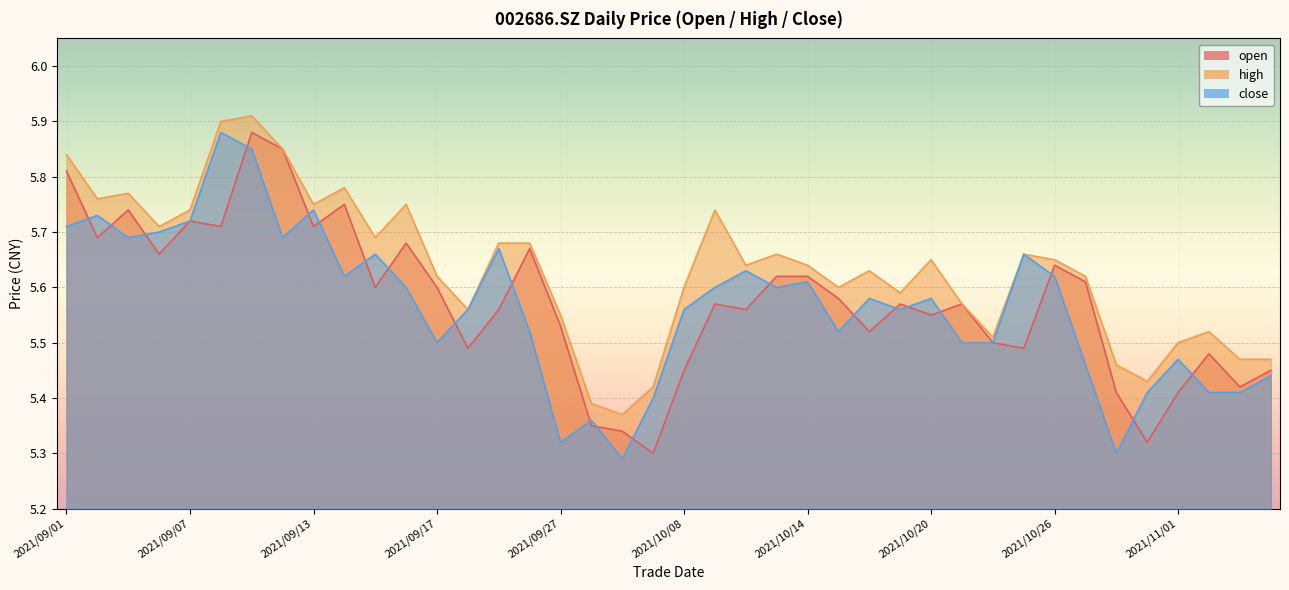

Reading left to right, extract all data points from this chart.

open: 5.8	5.7	5.7	5.7	5.7	5.7	5.9	5.8	5.7	5.8	5.6	5.7	5.6	5.5	5.6	5.7	5.5	5.3	5.3	5.3	5.5	5.6	5.6	5.6	5.6	5.6	5.5	5.6	5.5	5.6	5.5	5.5	5.6	5.6	5.4	5.3	5.4	5.5	5.4	5.5
high: 5.8	5.8	5.8	5.7	5.7	5.9	5.9	5.8	5.8	5.8	5.7	5.8	5.6	5.6	5.7	5.7	5.5	5.4	5.4	5.4	5.6	5.7	5.6	5.7	5.6	5.6	5.6	5.6	5.7	5.6	5.5	5.7	5.7	5.6	5.5	5.4	5.5	5.5	5.5	5.5
close: 5.7	5.7	5.7	5.7	5.7	5.9	5.8	5.7	5.7	5.6	5.7	5.6	5.5	5.6	5.7	5.5	5.3	5.4	5.3	5.4	5.6	5.6	5.6	5.6	5.6	5.5	5.6	5.6	5.6	5.5	5.5	5.7	5.6	5.5	5.3	5.4	5.5	5.4	5.4	5.4